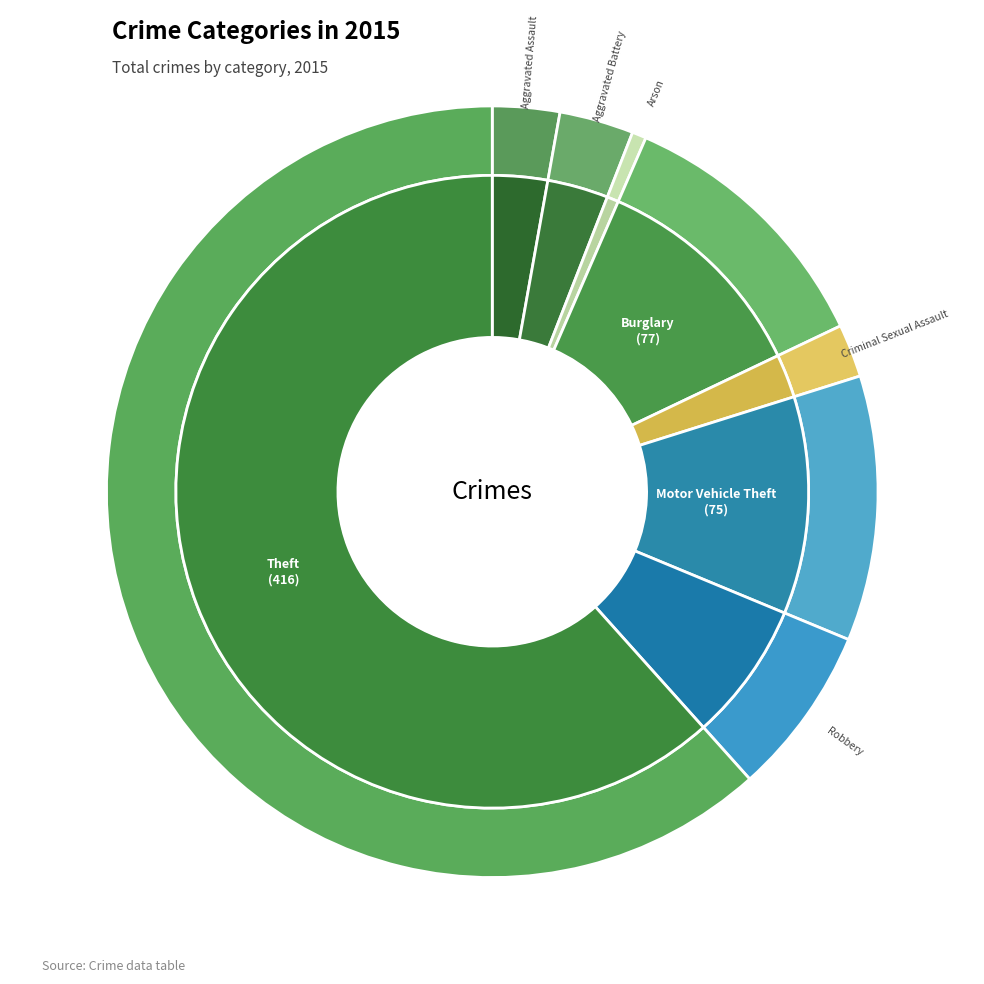

To the nearest percent, what is the difference between the Burglary and Aggravated Battery slice percentages?

8%